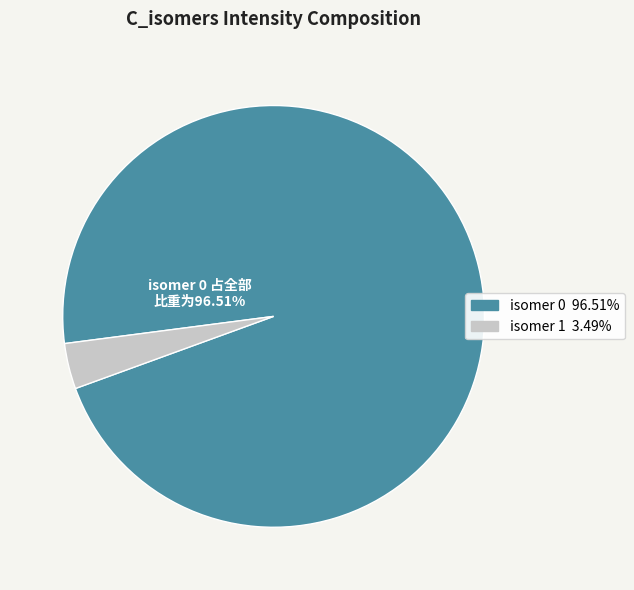

Is there a majority slice in this chart?

Yes